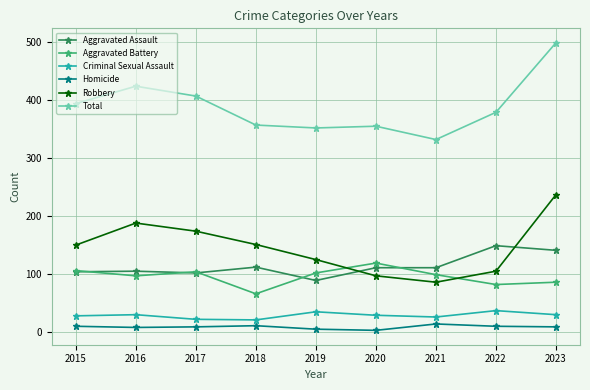

What are all the series names shown in the legend?

Aggravated Assault, Aggravated Battery, Criminal Sexual Assault, Homicide, Robbery, Total